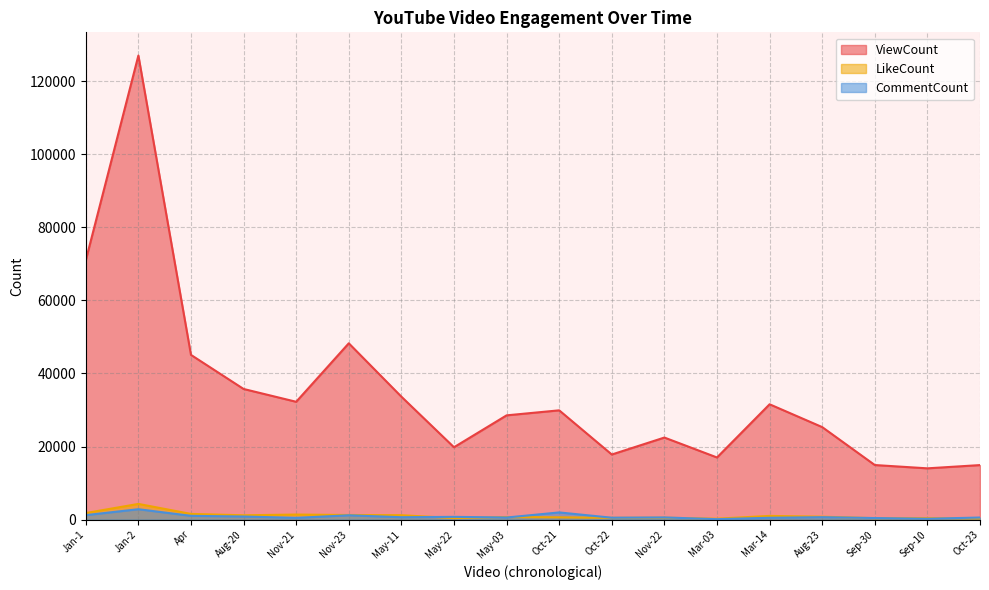

Rank the series at Oct-23 from highest to lowest value.

ViewCount, CommentCount, LikeCount